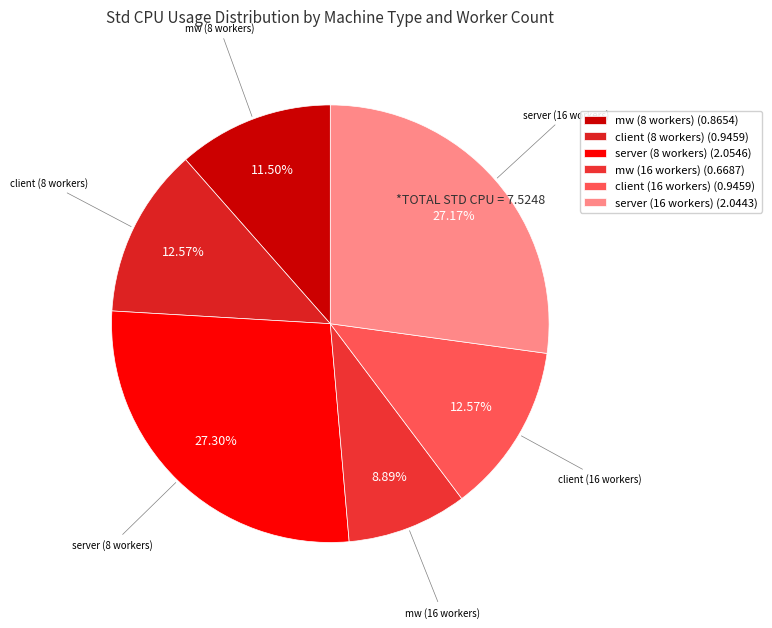

Between server (8 workers) and mw (8 workers), which is larger?

server (8 workers)